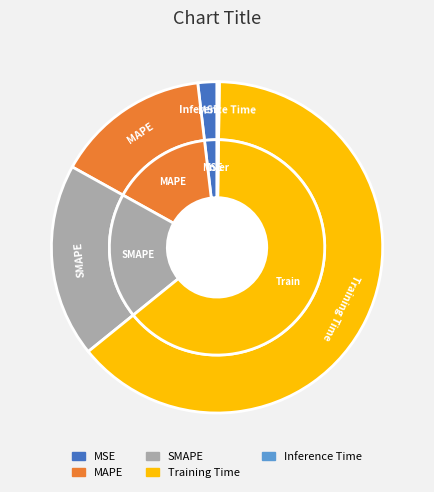

Count the number of slices in the pie.

5